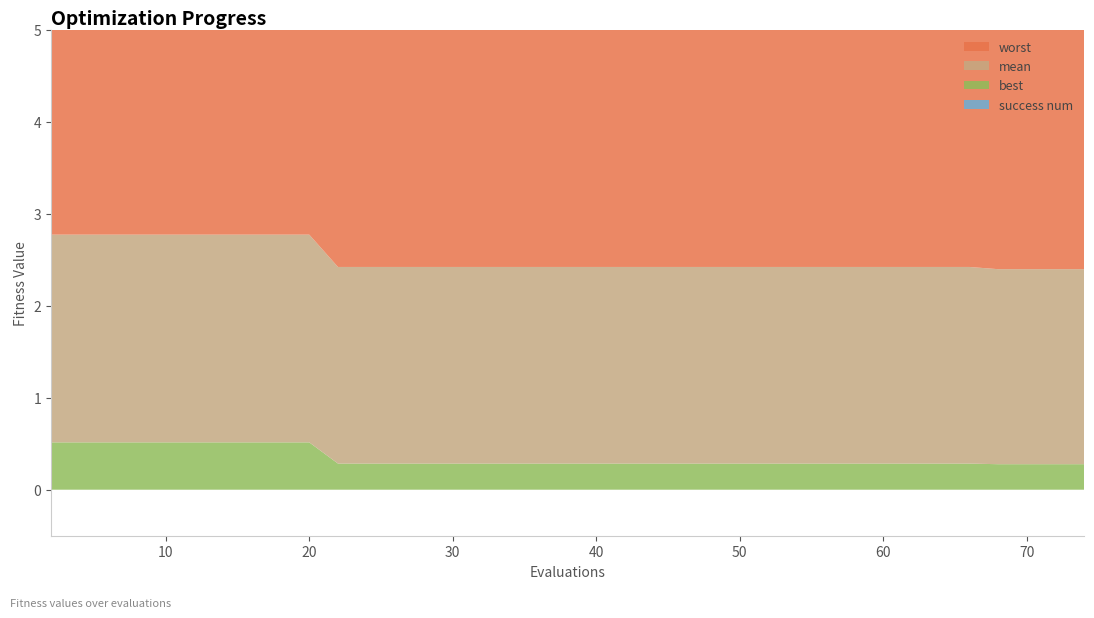

Reading left to right, list all the values displayed in this chart.

best: 0.5	0.5	0.5	0.5	0.5	0.5	0.5	0.5	0.5	0.5	0.5	0.3	0.3	0.3	0.3	0.3	0.3	0.3	0.3	0.3	0.3	0.3	0.3	0.3	0.3	0.3	0.3	0.3	0.3	0.3	0.3	0.3	0.3	0.3	0.3	0.3	0.3	0.3	0.3	0.3
mean: 2.3	2.3	2.3	2.3	2.3	2.3	2.3	2.3	2.3	2.3	2.3	2.1	2.1	2.1	2.1	2.1	2.1	2.1	2.1	2.1	2.1	2.1	2.1	2.1	2.1	2.1	2.1	2.1	2.1	2.1	2.1	2.1	2.1	2.1	2.1	2.1	2.1	2.1	2.1	2.1
worst: 3.7	3.7	3.7	3.7	3.7	3.7	3.7	3.7	3.7	3.7	3.7	4.0	4.0	4.0	4.0	4.0	4.0	4.0	4.0	4.0	4.0	4.0	4.0	4.0	4.0	4.0	4.0	4.0	4.0	4.0	4.0	4.0	4.0	4.0	4.0	4.0	4.0	4.0	4.0	4.0
success num: 0.0	0.0	0.0	0.0	0.0	0.0	0.0	0.0	0.0	0.0	0.0	0.0	0.0	0.0	0.0	0.0	0.0	0.0	0.0	0.0	0.0	0.0	0.0	0.0	0.0	0.0	0.0	0.0	0.0	0.0	0.0	0.0	0.0	0.0	0.0	0.0	0.0	0.0	0.0	0.0